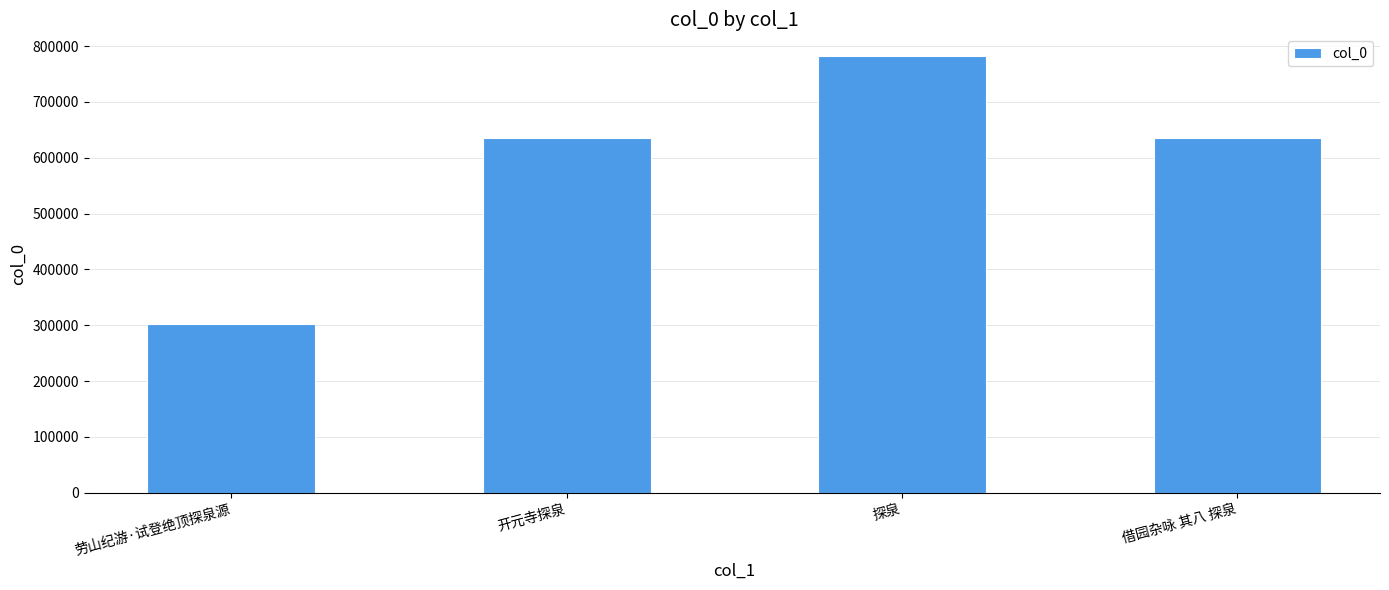

What is the label of the 3rd bar from the left?

探泉